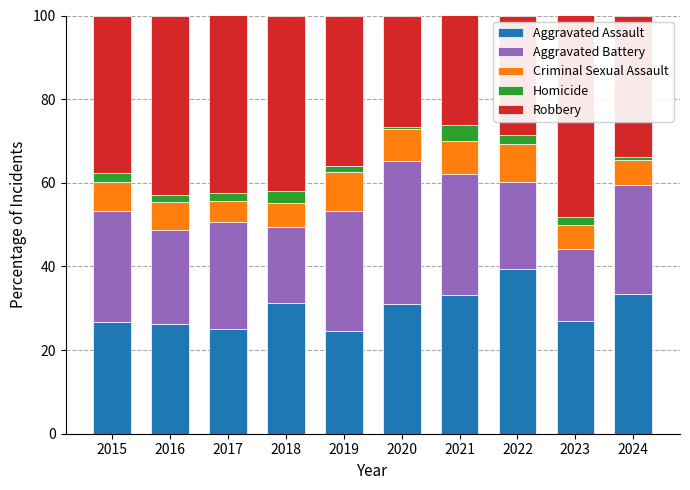

What is the difference between the second highest and minimum values in the Aggravated Assault series?

8.9